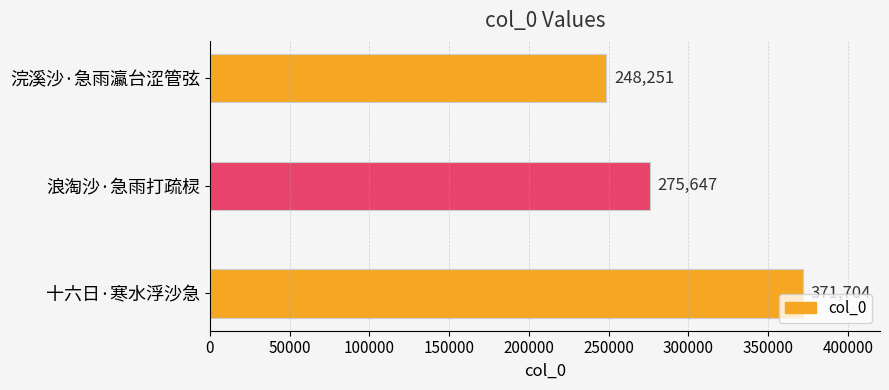

Where is the data nearest to the value 309977?

浪淘沙·急雨打疏棂